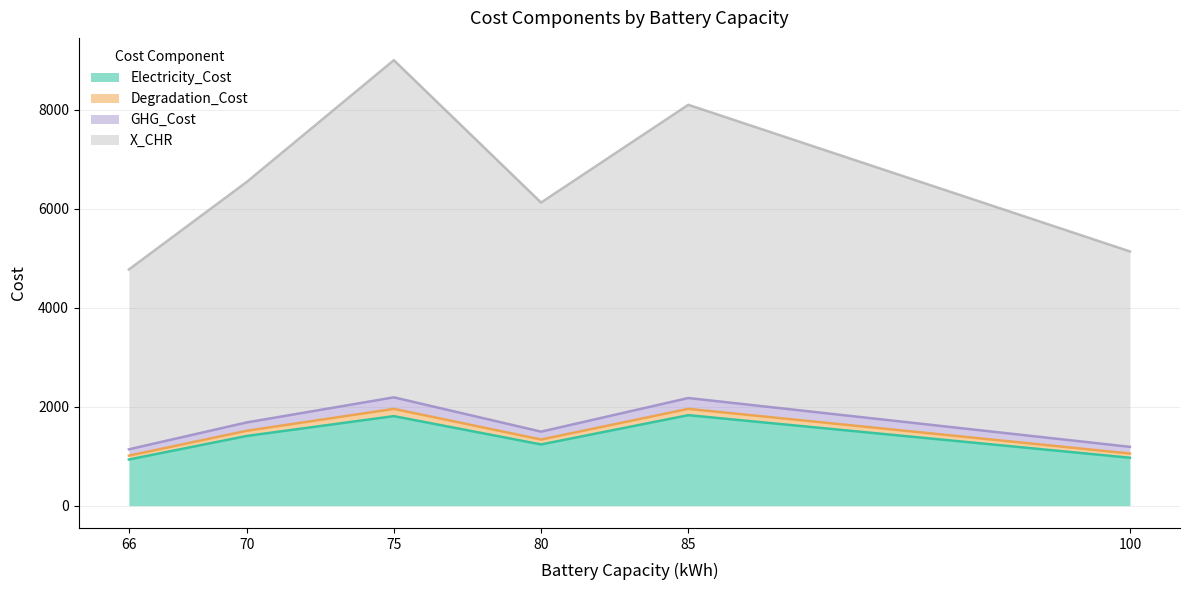

At which category is the sum across all series the highest?

75